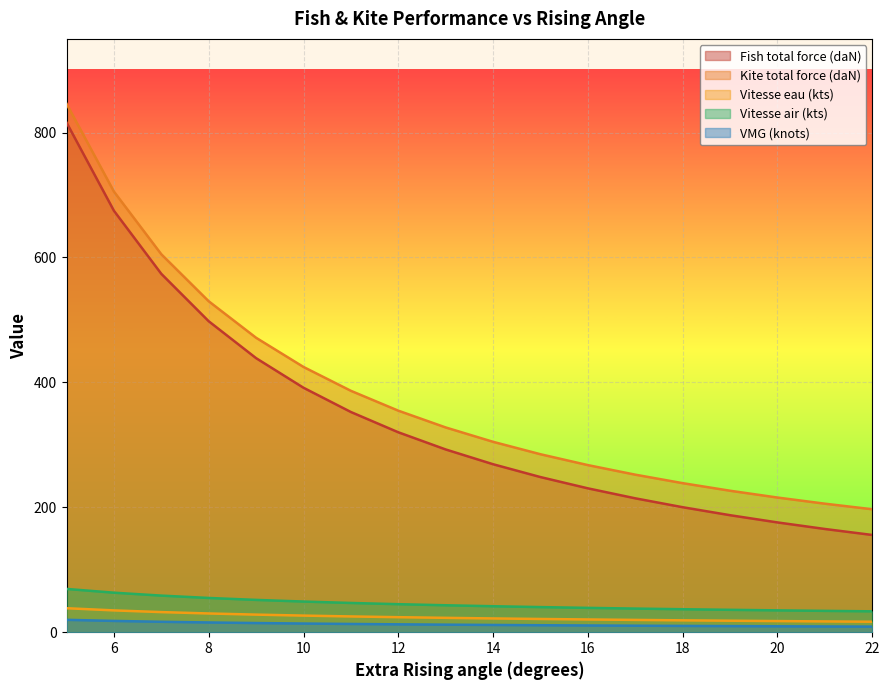

What is the sum of the Vitesse eau (kts) values at 9 and 5?

66.6